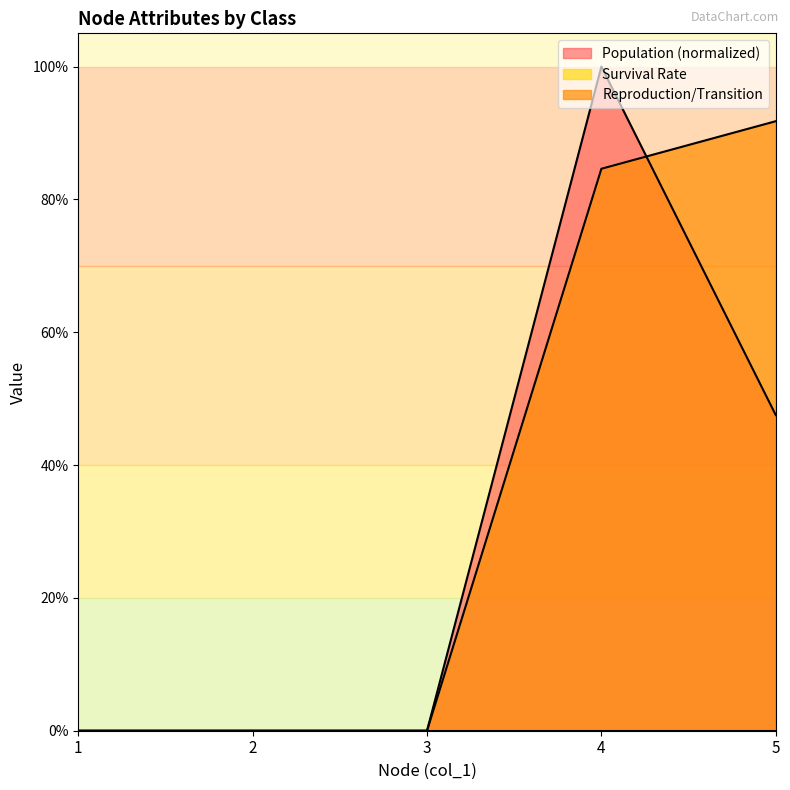

Rank the series by their average value, from lowest to highest.

Population, Reproduction/Transition